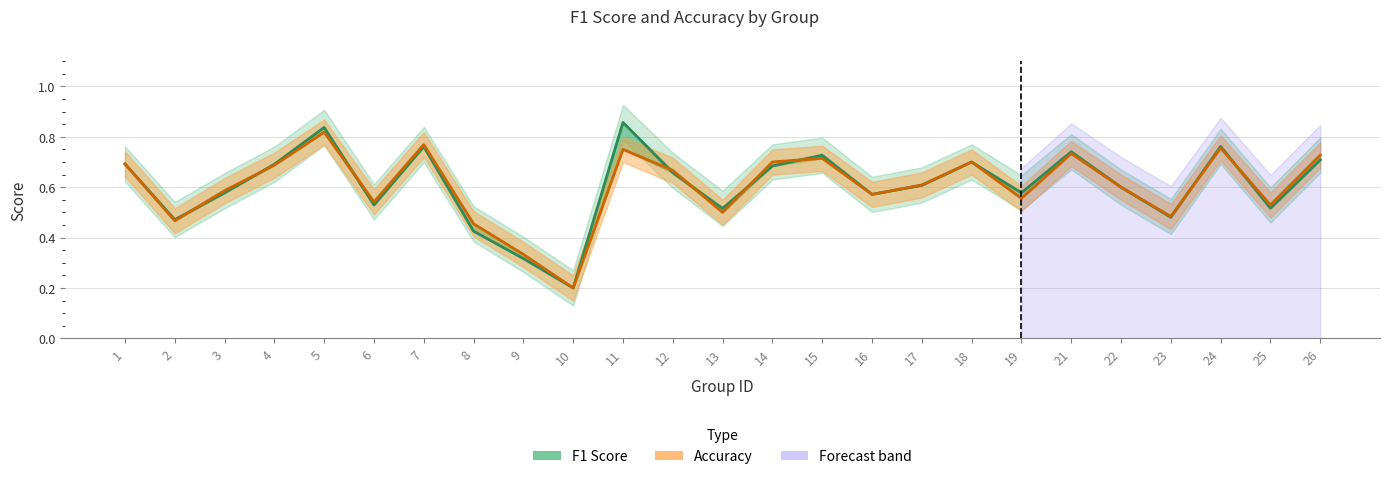

The accuracy series shows 0.3 at 25. True or false?

False